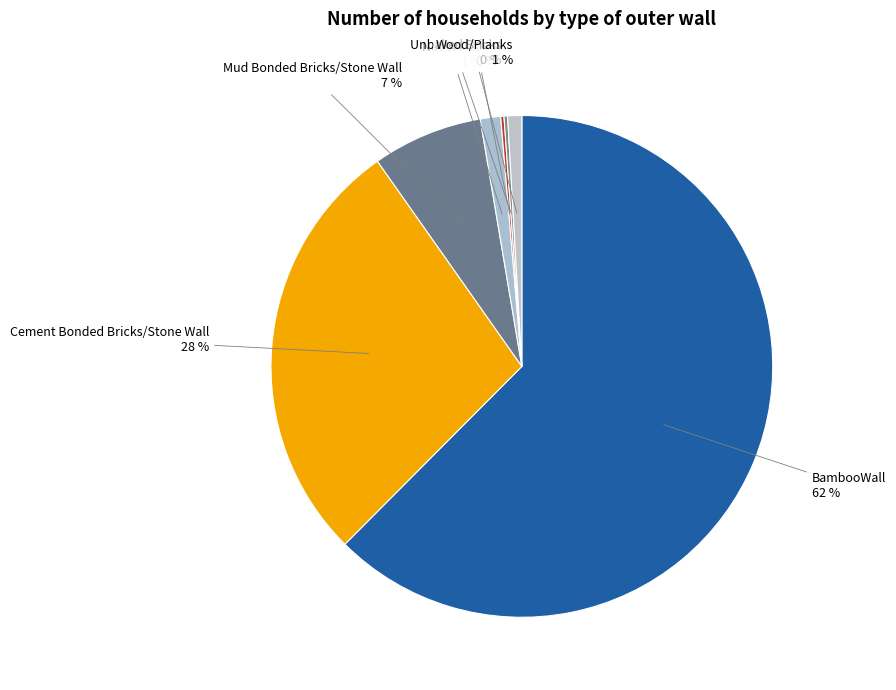

To the nearest percent, what is the average slice percentage?

14%